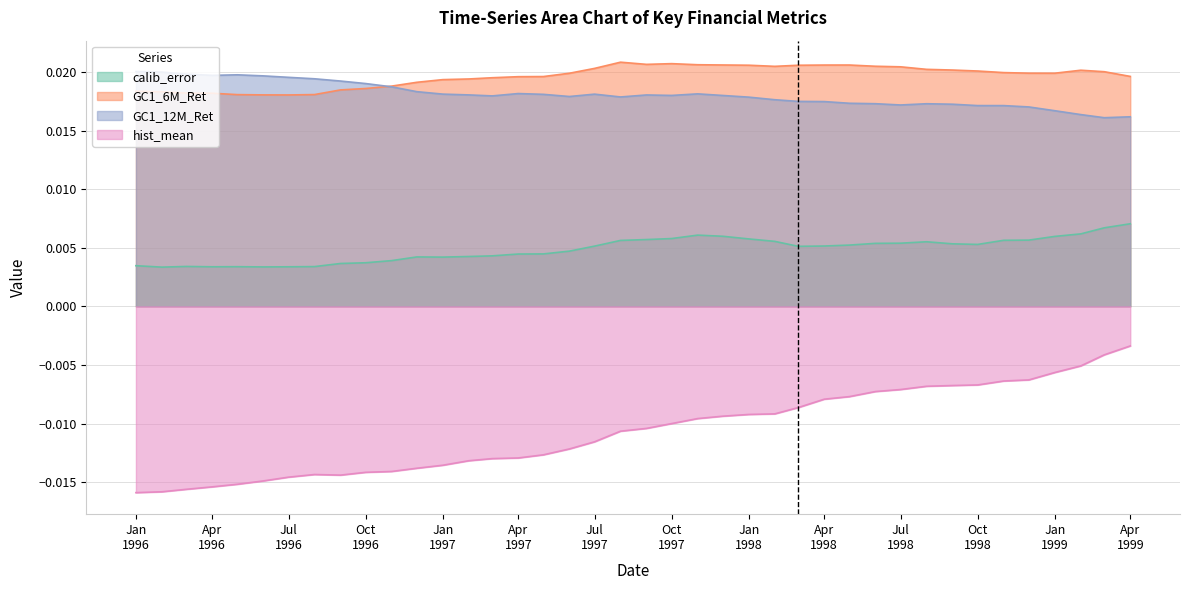

True or false: GC1_6M_Ret and hist_mean intersect in this chart.

False